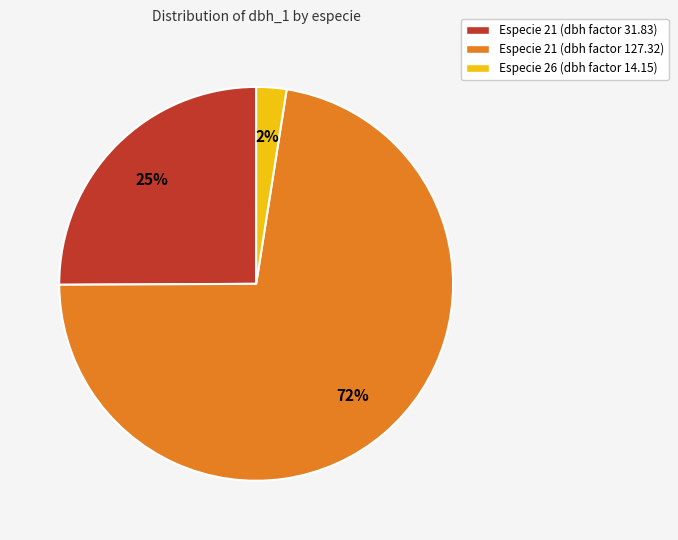

Is there any slice that represents more than half of the pie?

Yes